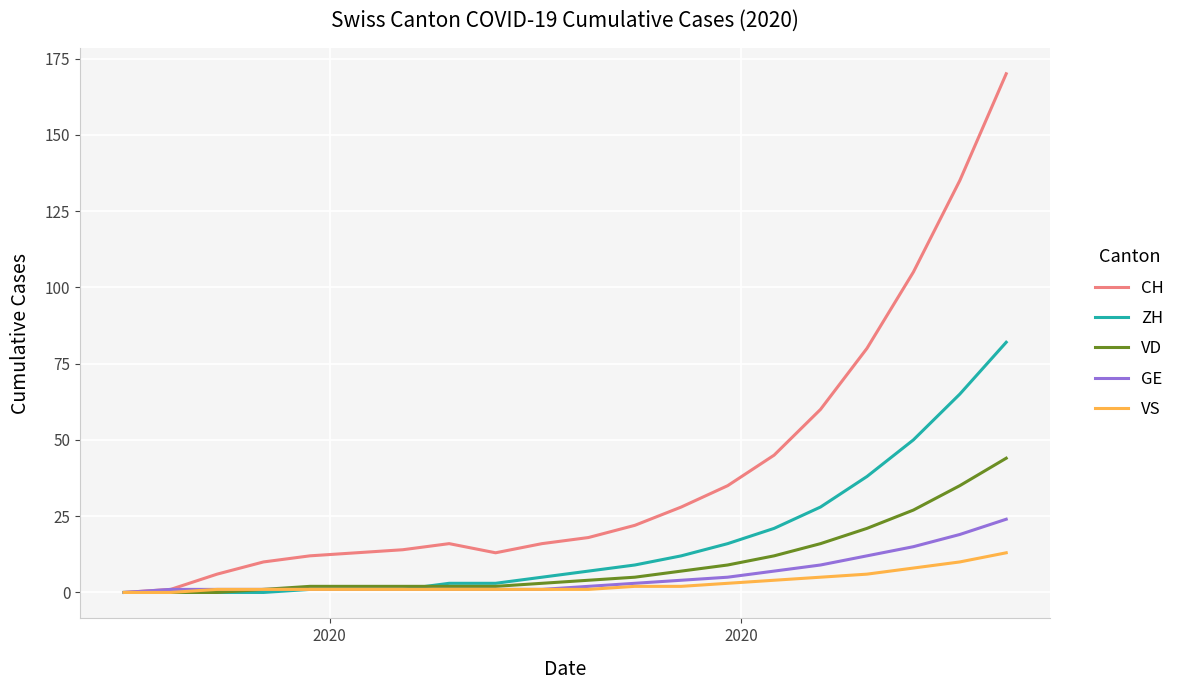

Rank the series by their maximum value, from highest to lowest.

CH, ZH, VD, GE, VS